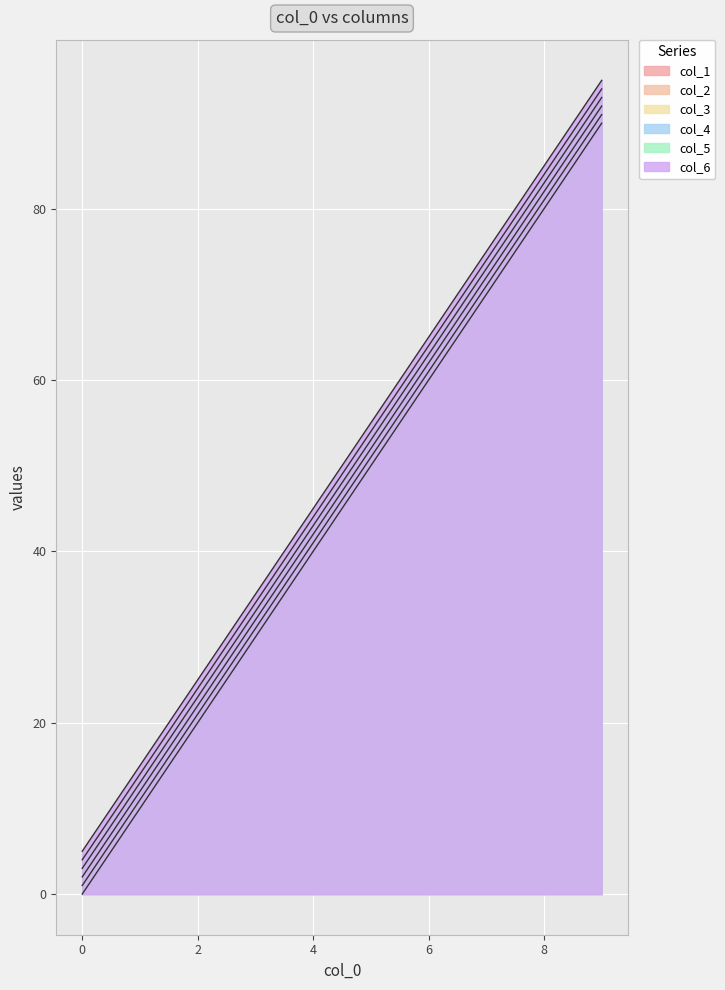

At which category does the chart reach its peak across all series?

9